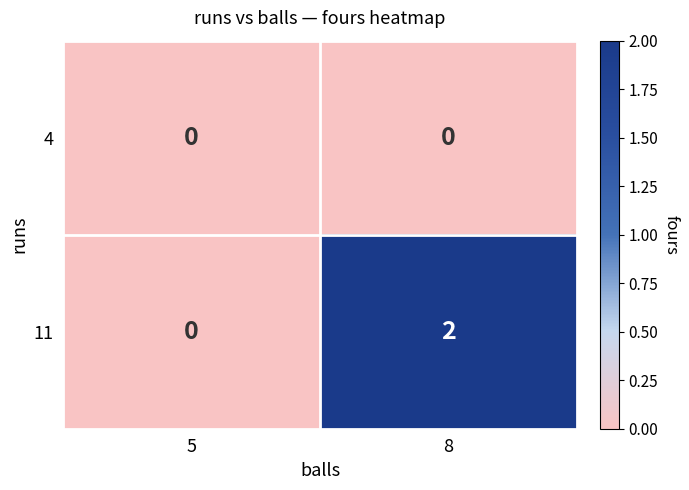

Which series has the largest total across all categories?

11